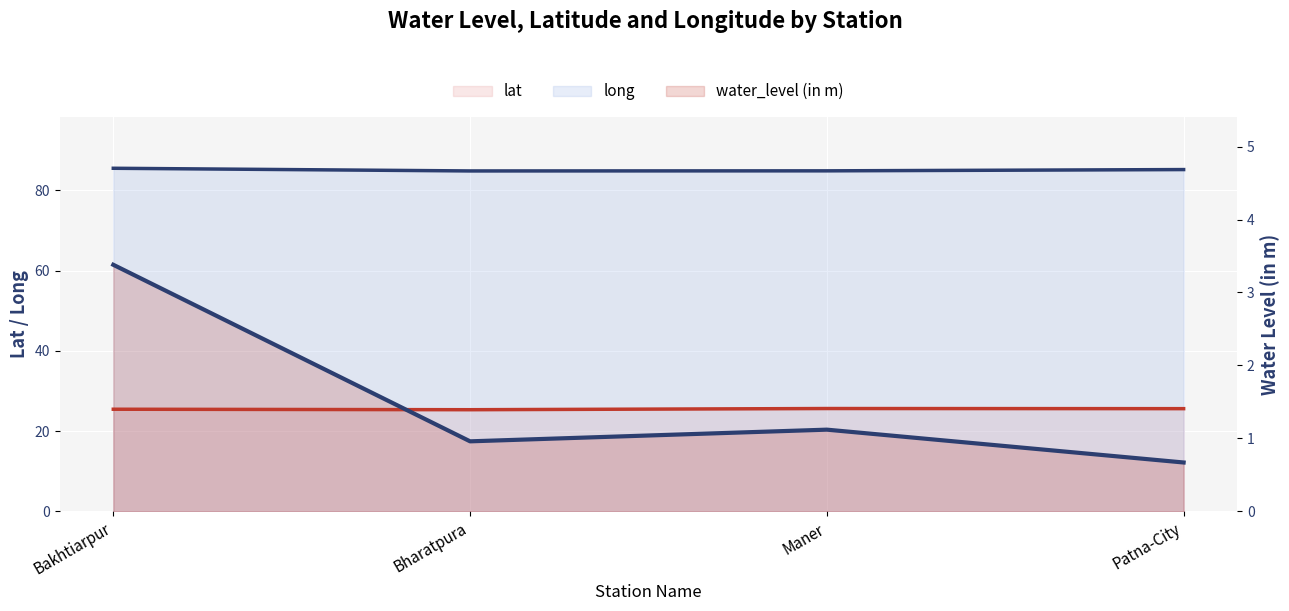

Which series has the largest total across all categories?

long